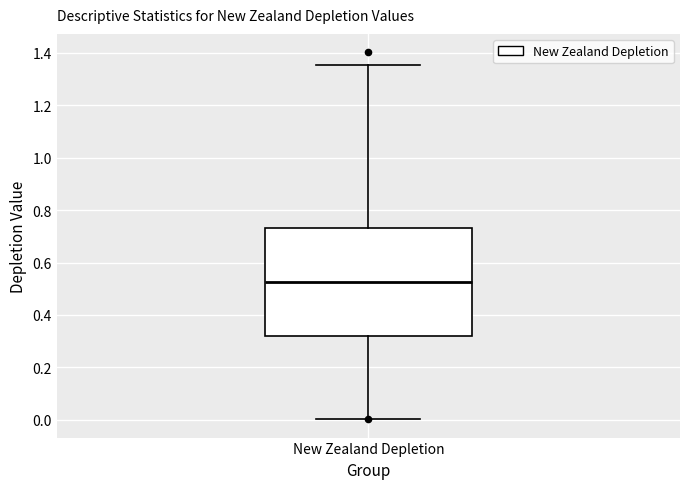

Transcribe this box plot: give where the median line is, the range the box spans, and where the two whiskers end, as read against the y-axis. The values are not printed on the chart, so give them approximately, as read against the axis.

median 0.52, box 0.32 to 0.74, whiskers 0.00 to 1.36